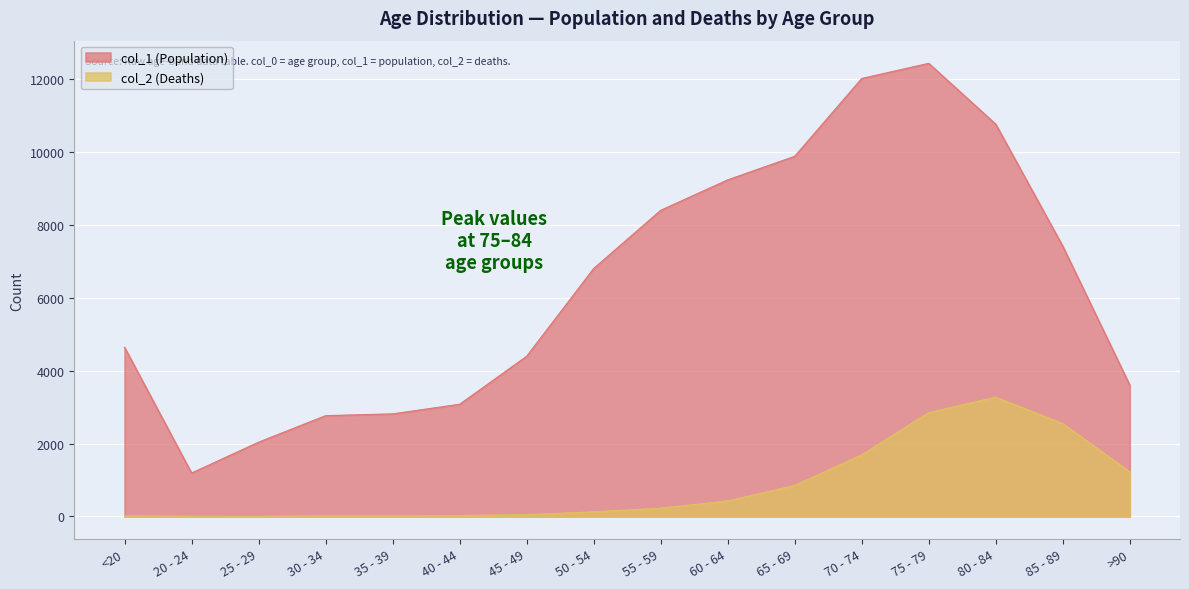

Reading left to right, transcribe all the data shown in this chart.

col_1: <20=4641	20 - 24=1191	25 - 29=2038	30 - 34=2765	35 - 39=2814	40 - 44=3078	45 - 49=4396	50 - 54=6803	55 - 59=8400	60 - 64=9236	65 - 69=9883	70 - 74=12018	75 - 79=12434	80 - 84=10764	85 - 89=7417	>90=3604
col_2: <20=18	20 - 24=4	25 - 29=3	30 - 34=17	35 - 39=18	40 - 44=24	45 - 49=47	50 - 54=126	55 - 59=227	60 - 64=426	65 - 69=850	70 - 74=1690	75 - 79=2848	80 - 84=3273	85 - 89=2548	>90=1224